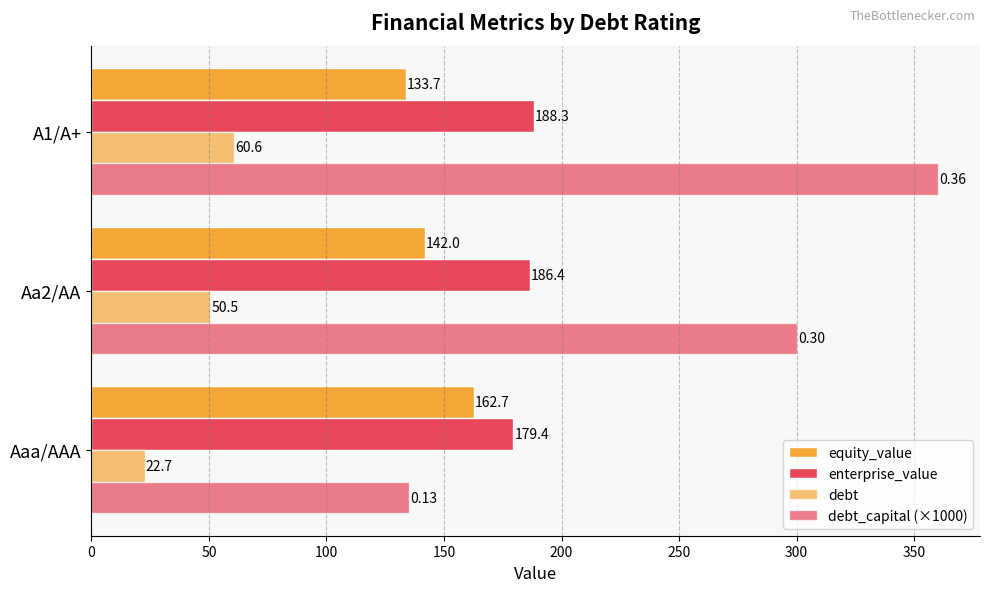

List the series in order of their peak value, lowest first.

debt, equity_value, enterprise_value, debt_capital (×1000)